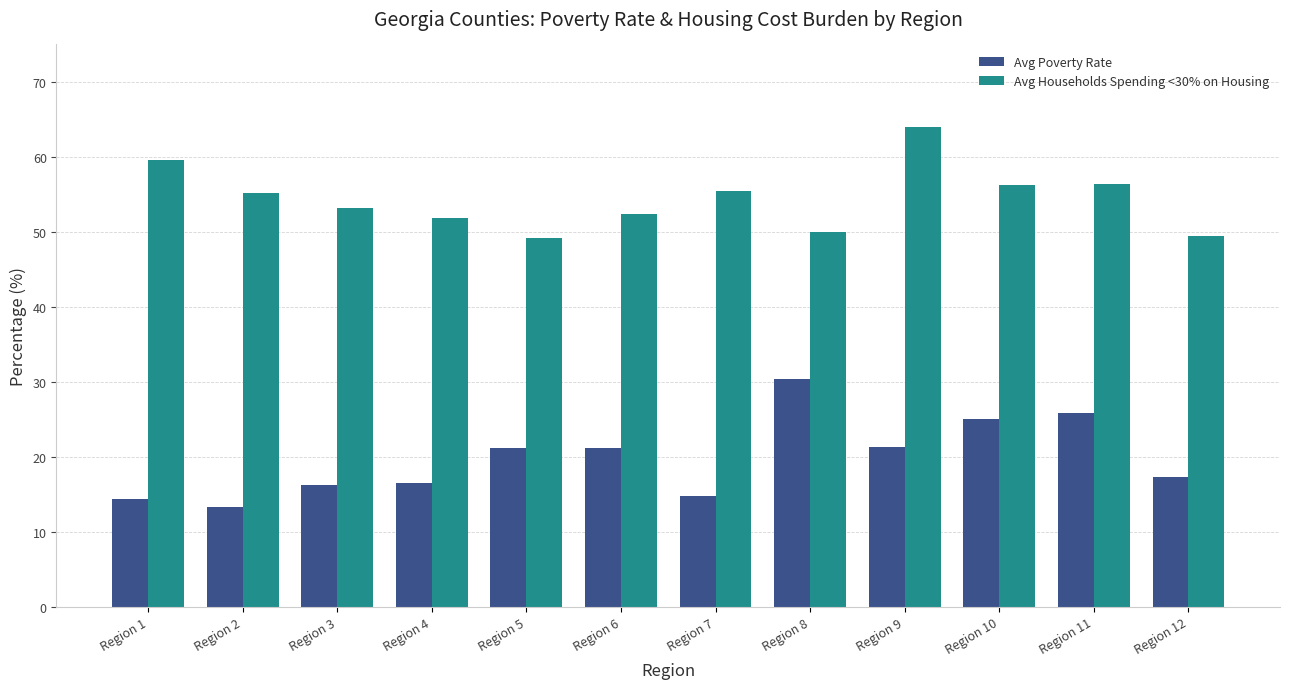

What is the difference between the maximum and minimum values in the Avg Poverty Rate series?

17.1